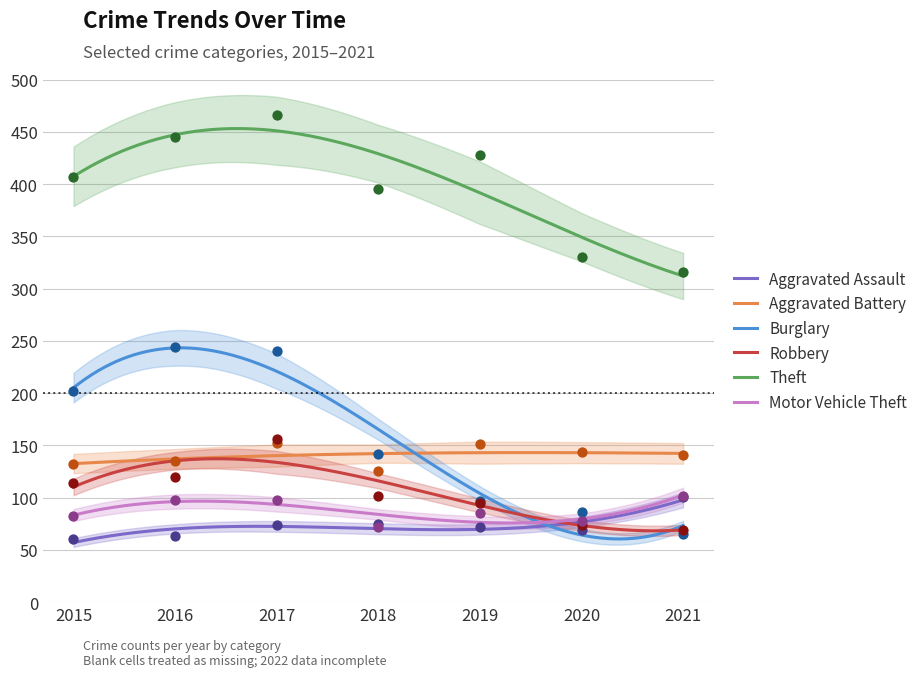

What is the total value across all series at 2015?

997